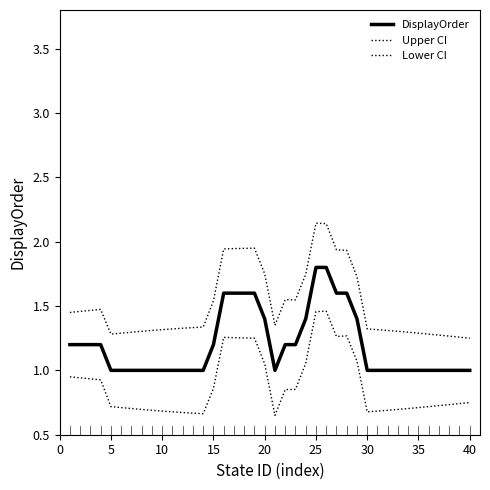

What is the maximum value for Upper CI?

2.1